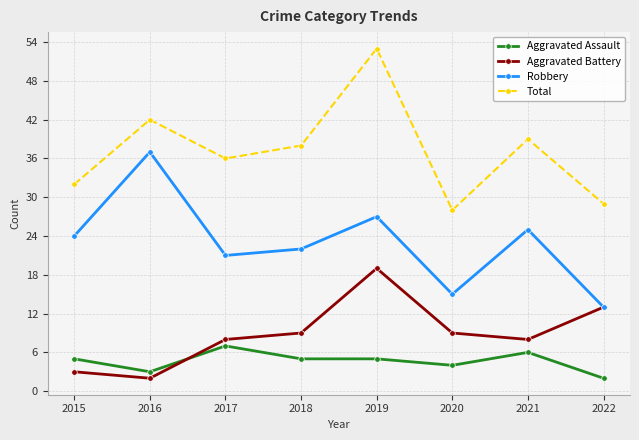

At which label does Total reach its peak?

2019